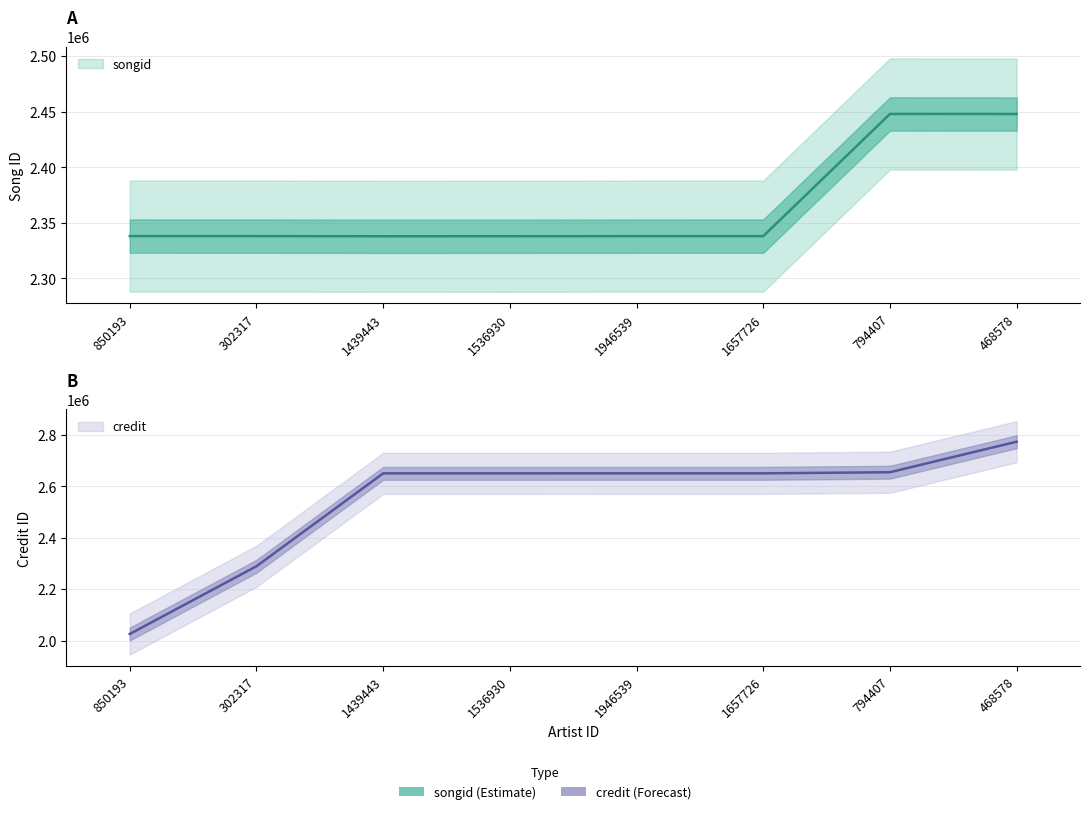

Reading left to right, extract all data points from this chart.

songid: 2338120	2338084	2337950	2337978	2338058	2338077	2447991	2447966
credit: 2025802	2289293	2650666	2650700	2650747	2650768	2655073	2773809